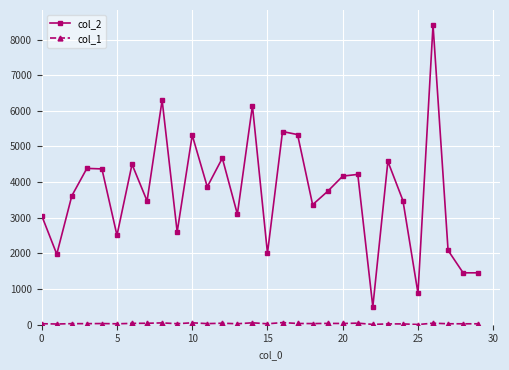

Which series has the largest total across all categories?

col_2